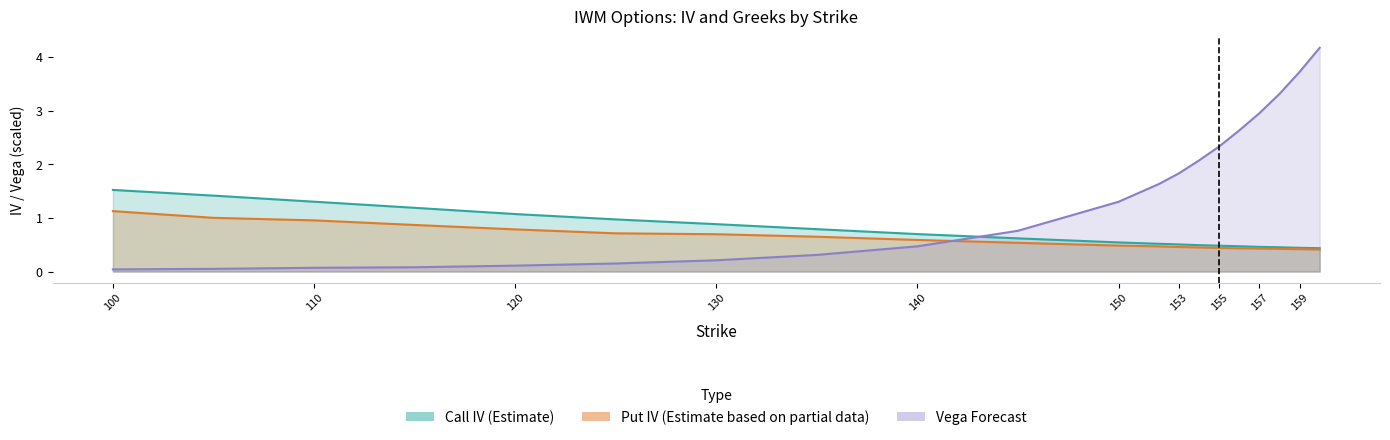

True or false: Call IV (Estimate) has more than 2 points higher than both neighbors.

False